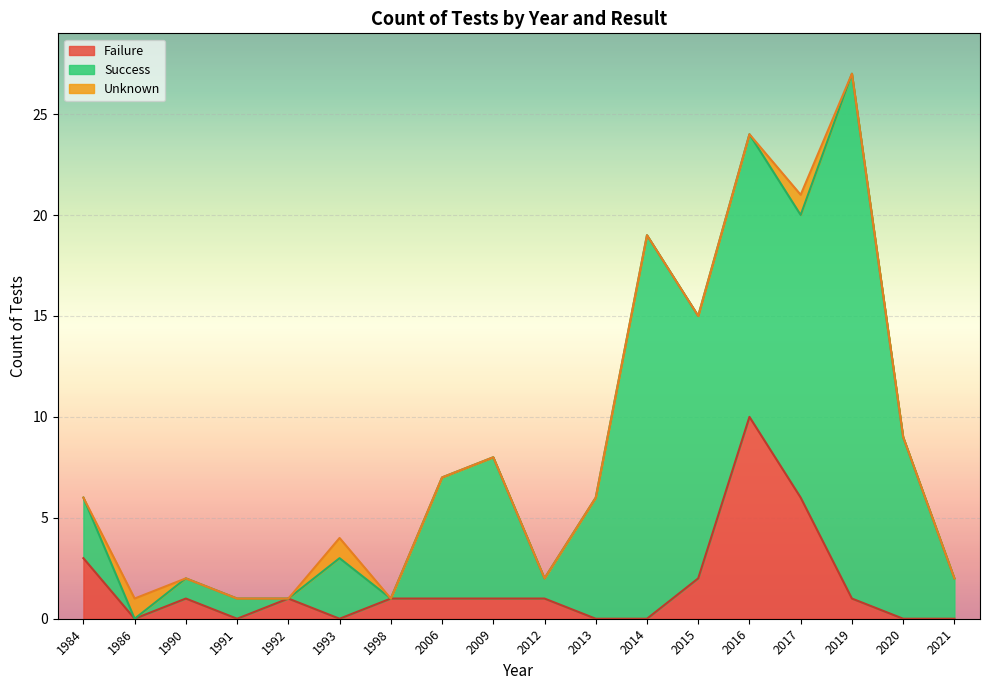

What is the greatest value displayed?

26